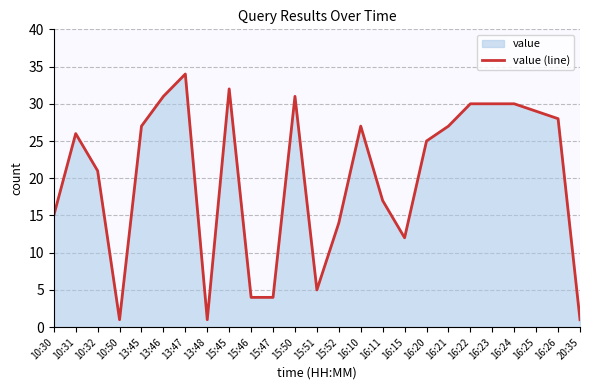

The chart shows a value of 15 at 10:30. True or false?

True